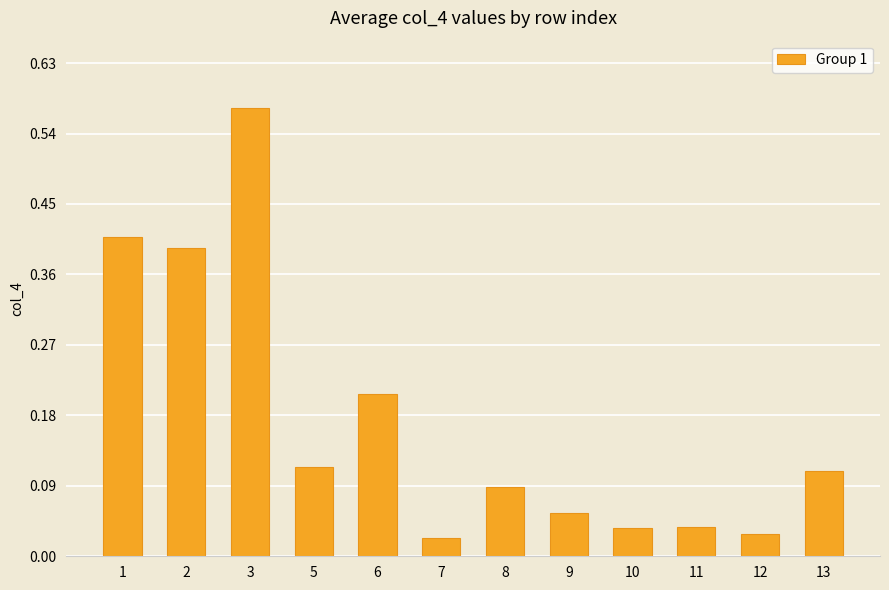

What is the change in value from 1 to 8?

-0.3